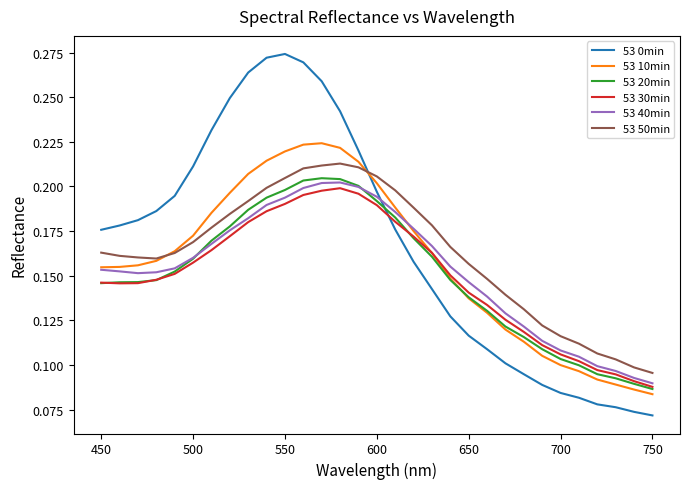

What are all the series names shown in the legend?

53 0min, 53 10min, 53 20min, 53 30min, 53 40min, 53 50min